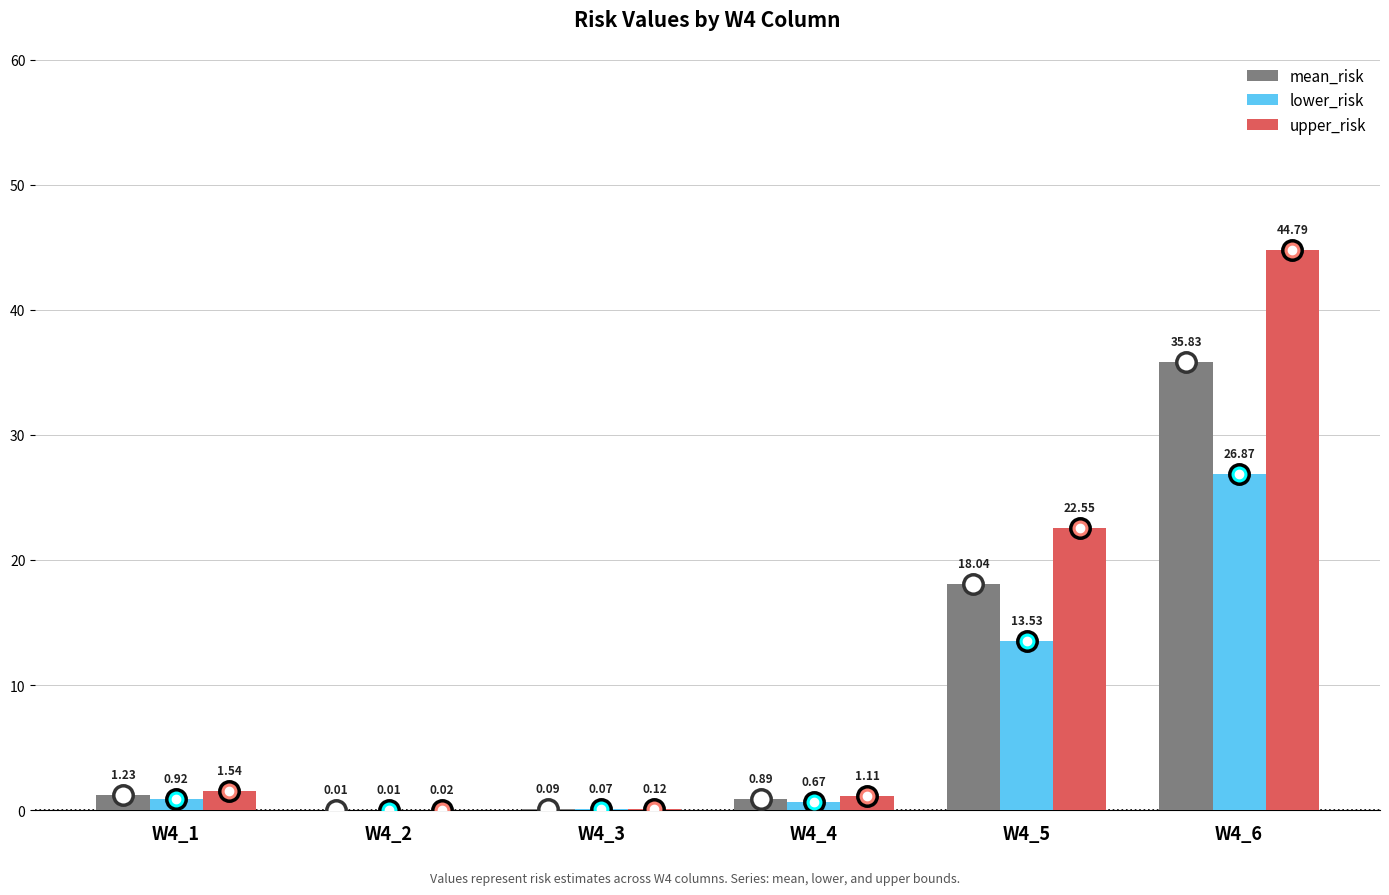

Are the bars grouped side by side (vs. stacked)?

Yes